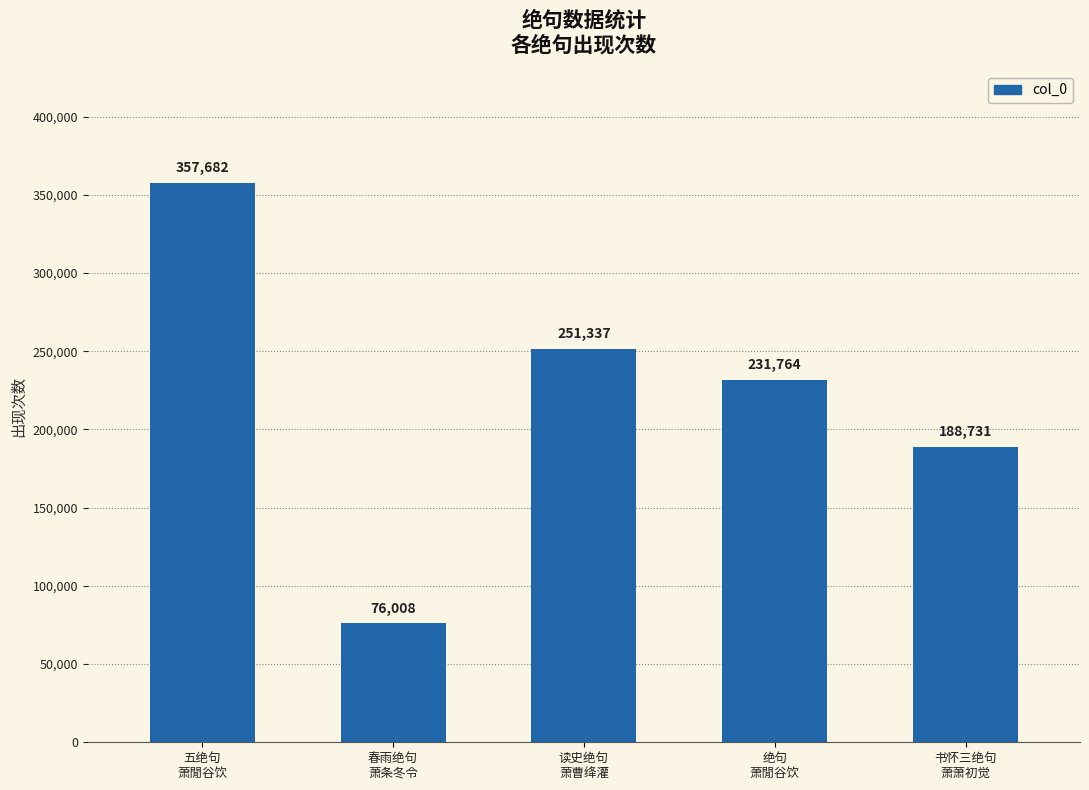

Reading left to right, what are all the values shown in this chart?

357682	76008	251337	231764	188731